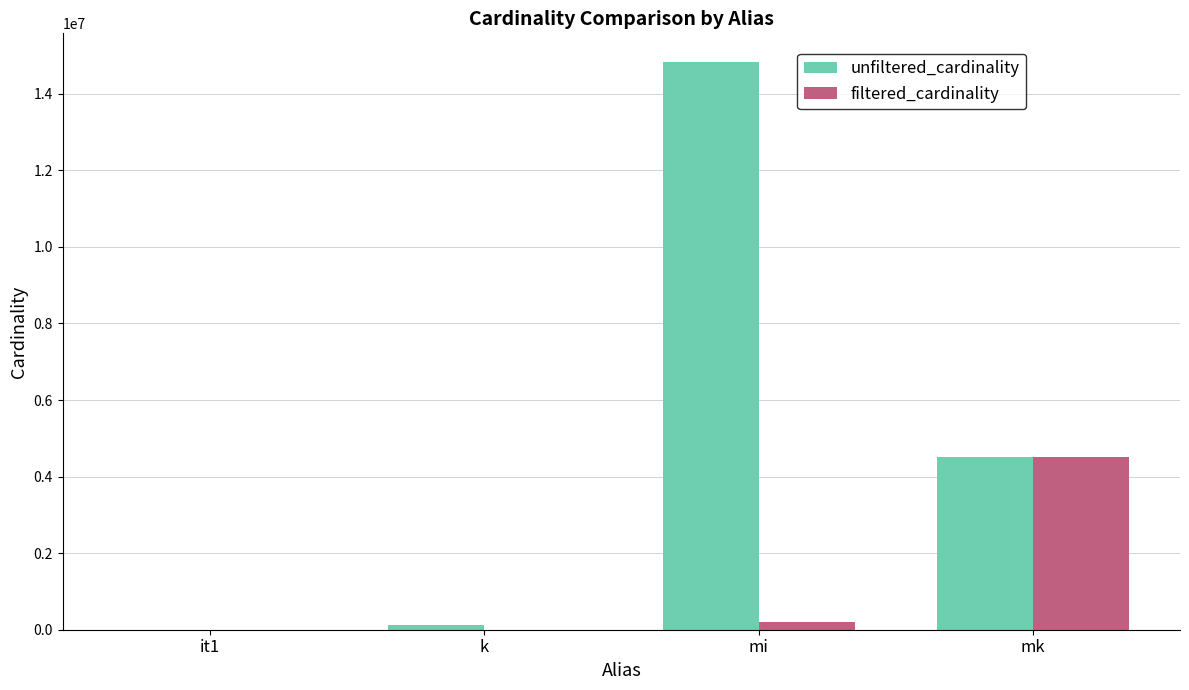

True or false: filtered_cardinality has a value of 6690697 at mk.

False